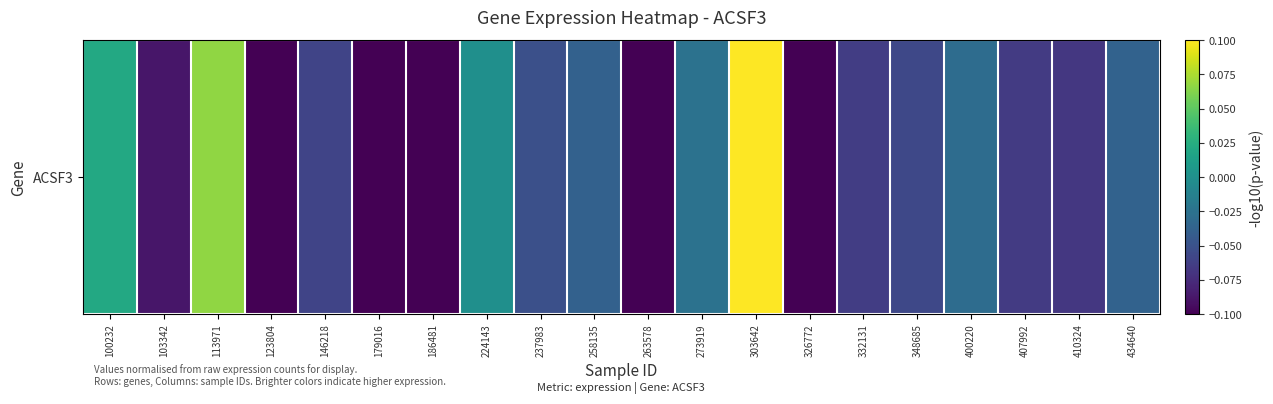

How many values are below zero?

17